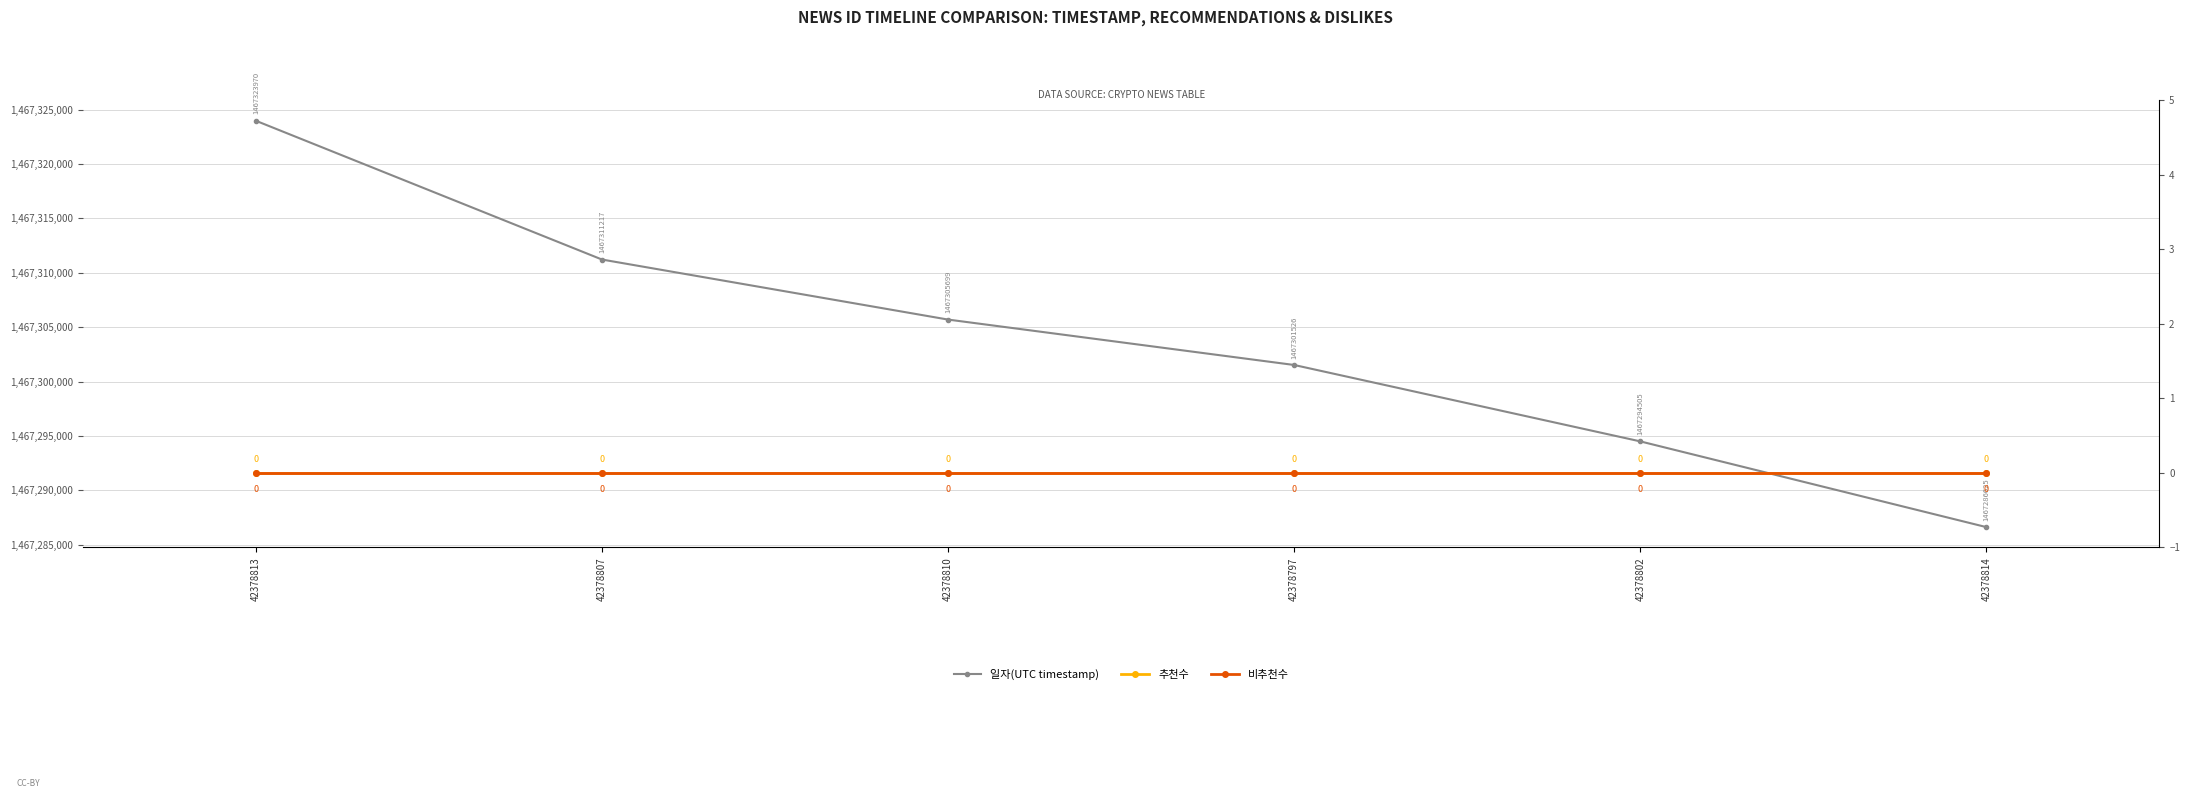

What are all the series names shown in the legend?

일자(UTC timestamp), 추천수, 비추천수